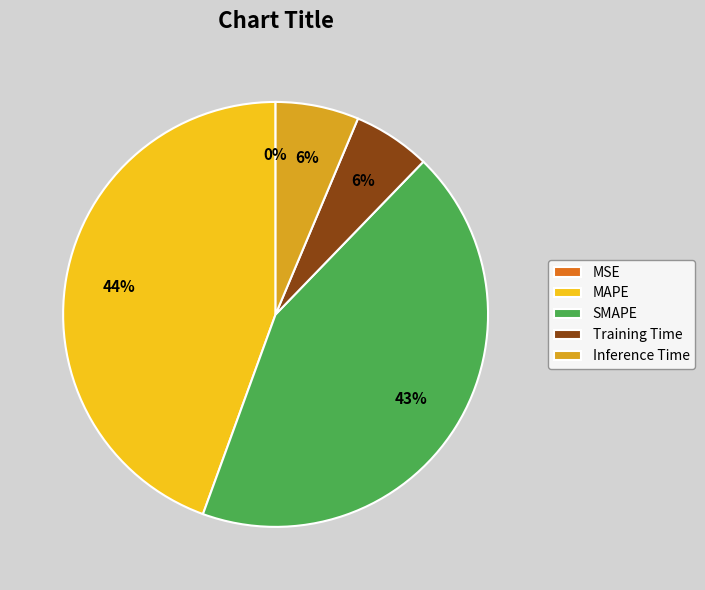

True or false: MAPE accounts for 58% of the total.

False